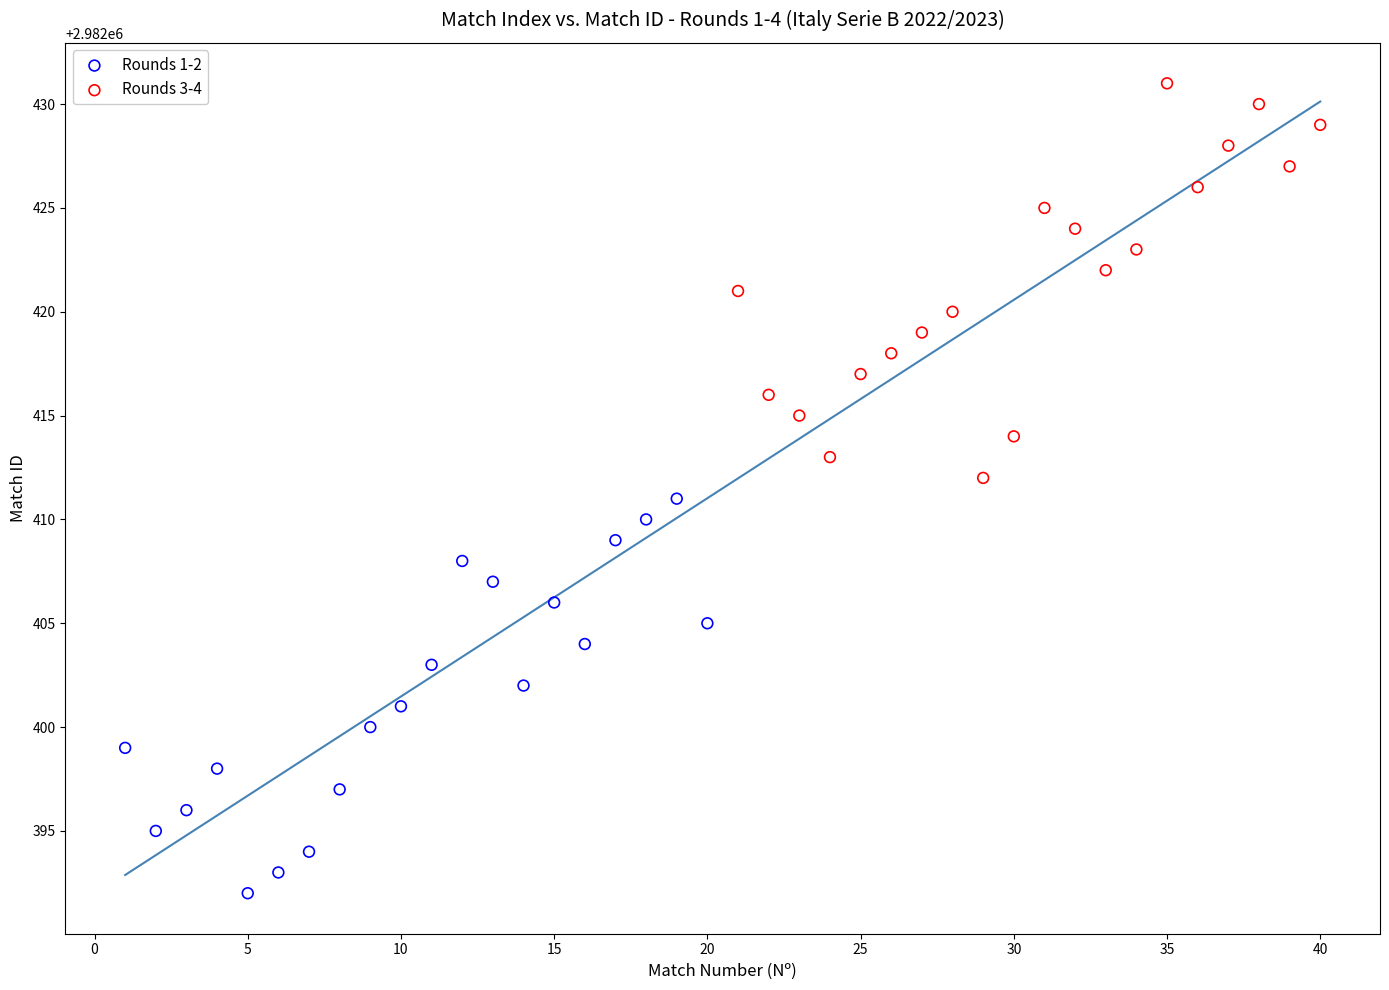

Which series reaches the minimum Y coordinate?

Rounds 1-2